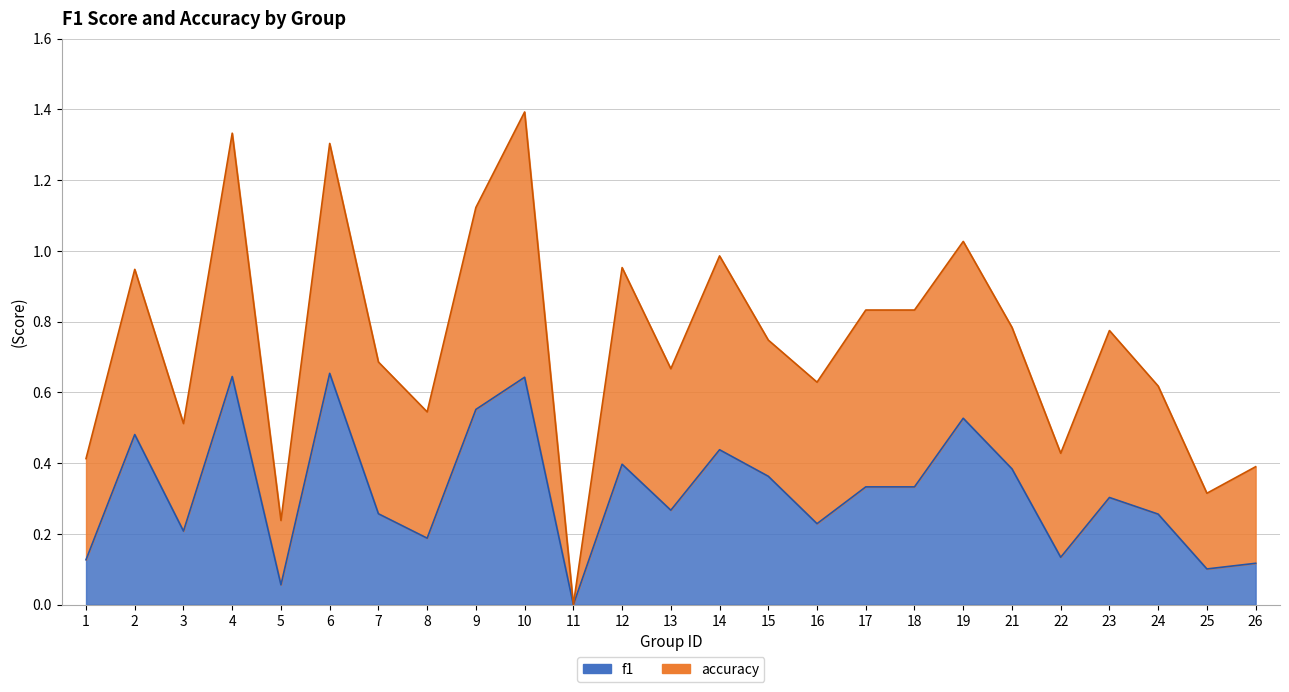

In accuracy, how many points are lower than both neighbors (excluding endpoints)?

8